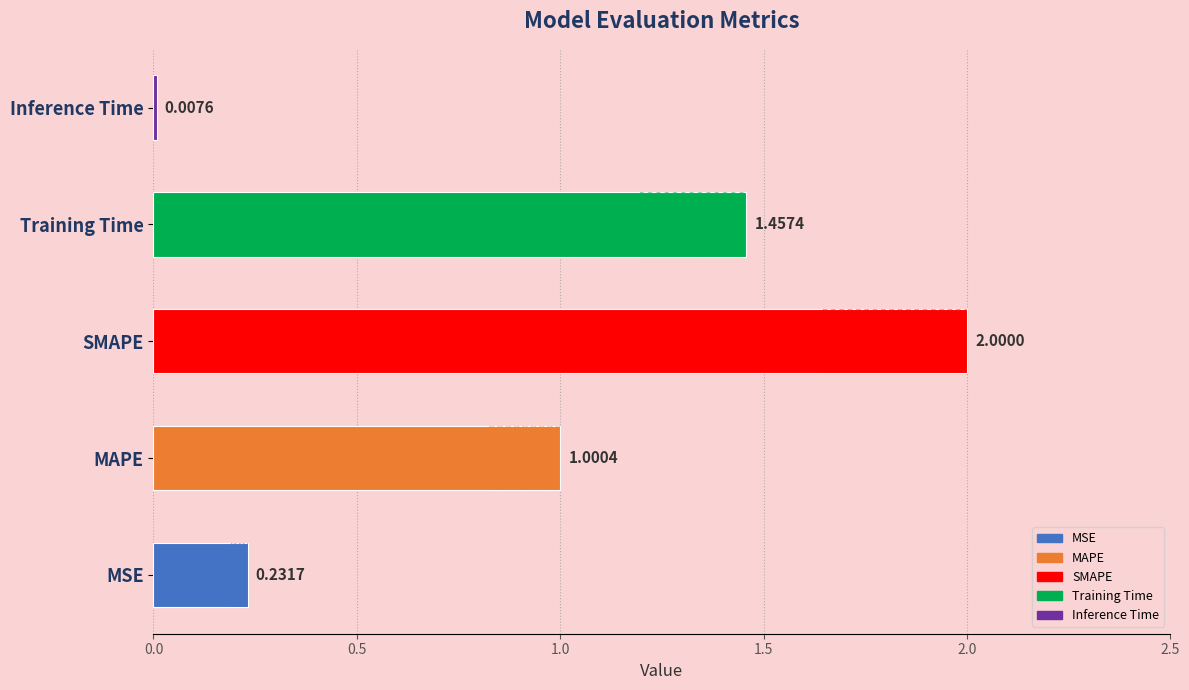

List the labels in order of value, largest first.

SMAPE, Training Time, MAPE, MSE, Inference Time